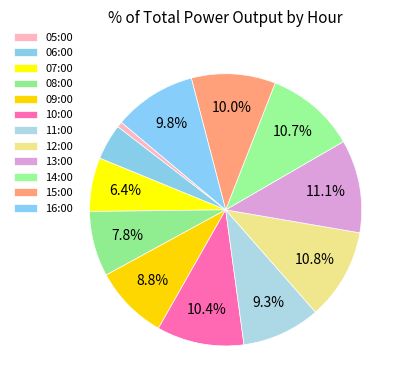

To the nearest percent, what portion does 10:00 represent?

10%